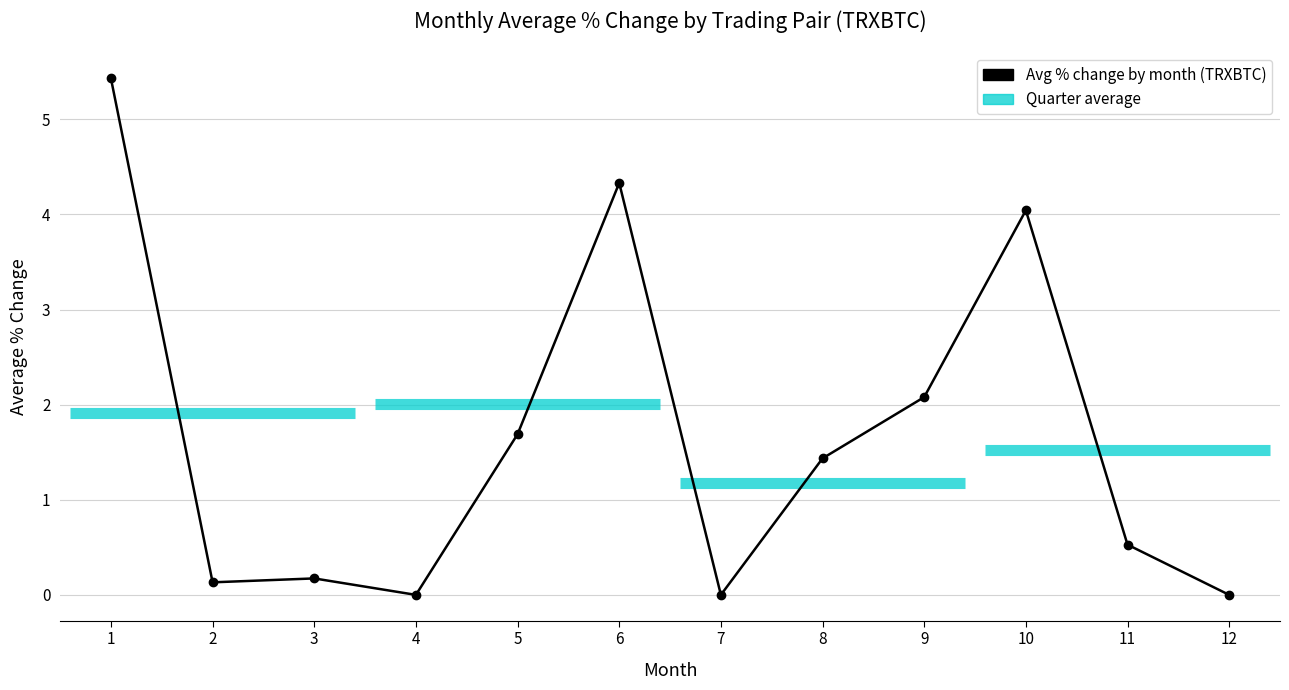

Rank the categories by value from lowest to highest.

4, 7, 12, 2, 3, 11, 8, 5, 9, 10, 6, 1